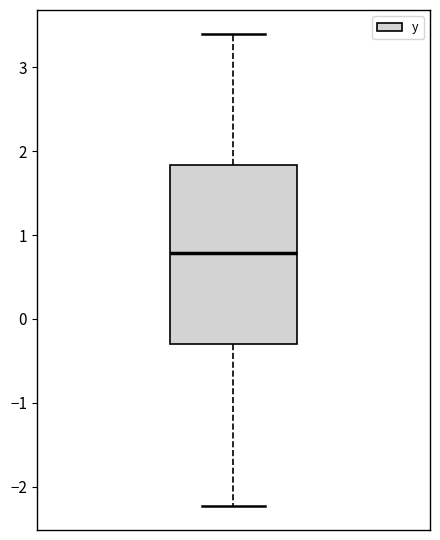

Where is the upper edge of the box on the y-axis? The values are not printed on the chart, so give them approximately, as read against the axis.

1.8